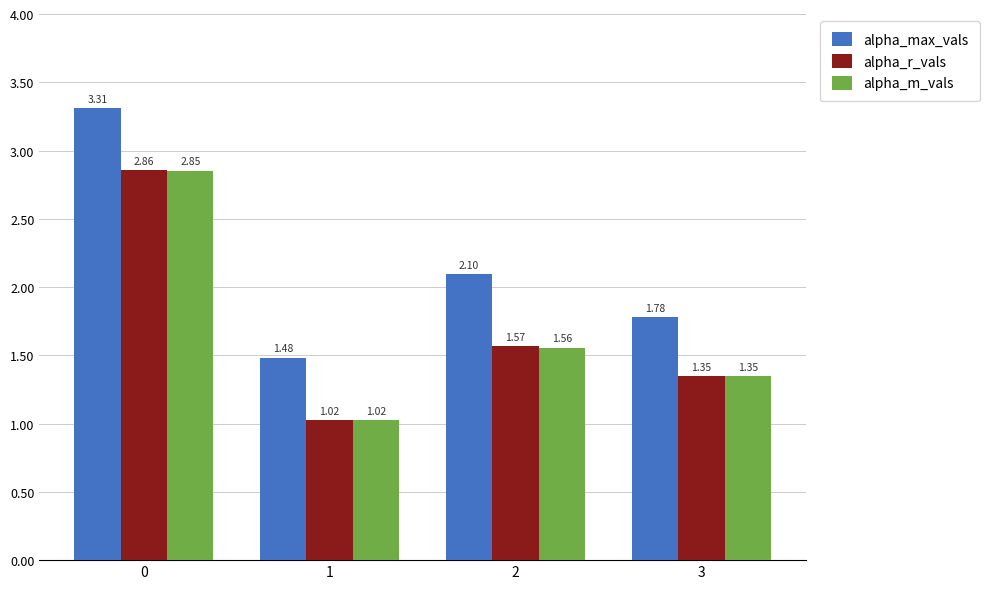

What is the total value across all series at 3?

4.5